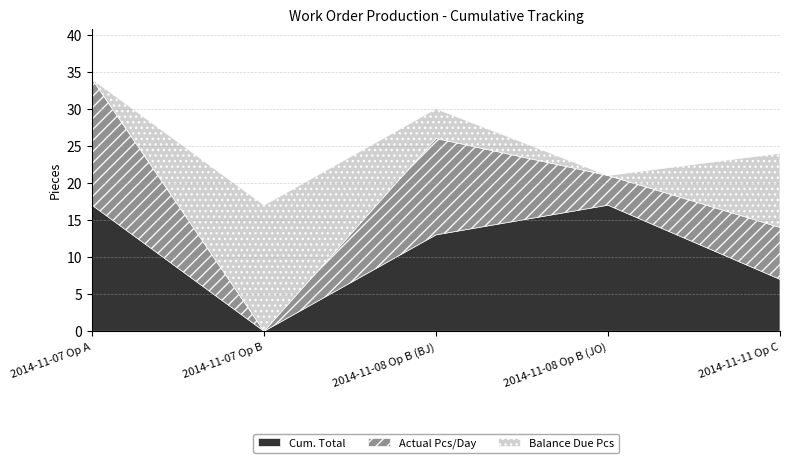

Where is Balance Due Pcs nearest to the value 8?

2014-11-11 Op C